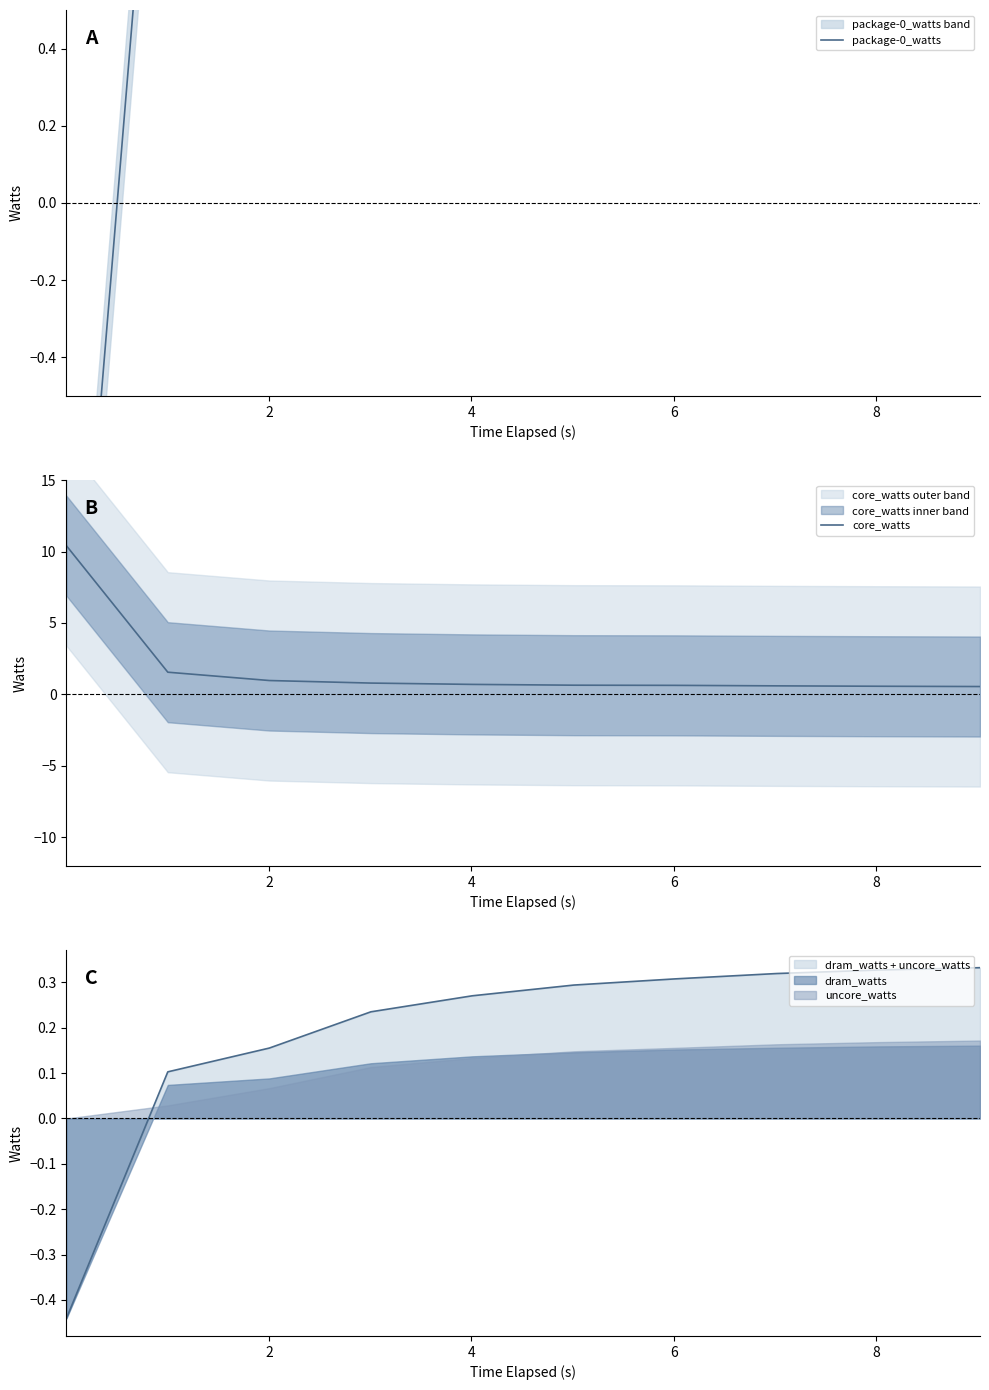

What is the difference between the maximum and second lowest values in the core_watts series?

9.8